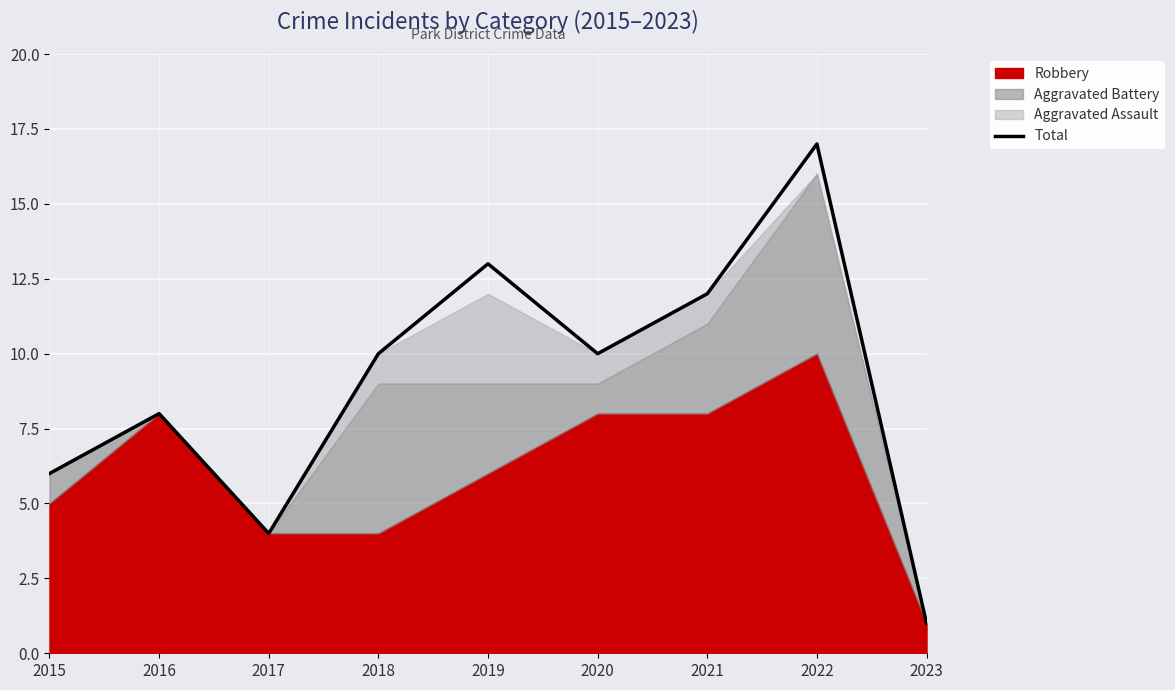

Reading left to right, what are all the values shown in this chart?

2015=6	2016=8	2017=4	2018=10	2019=13	2020=10	2021=12	2022=17	2023=1